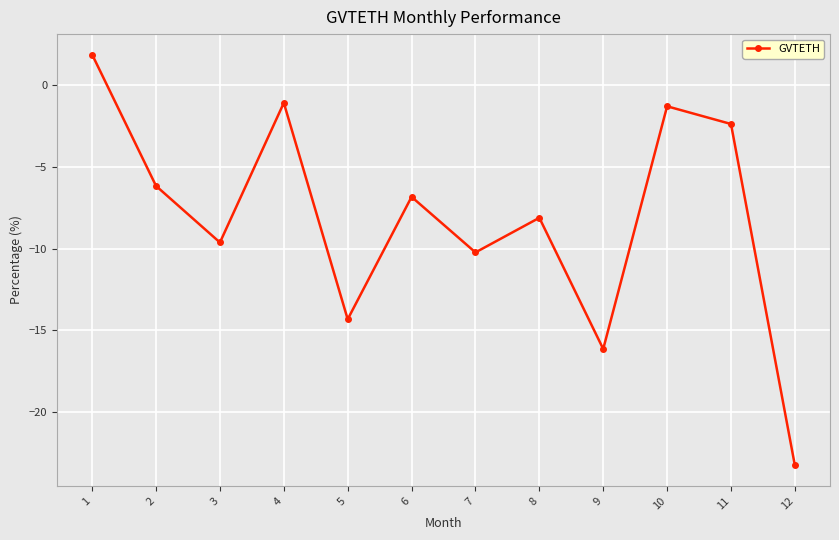

Does the chart display data point markers on the line(s)?

Yes